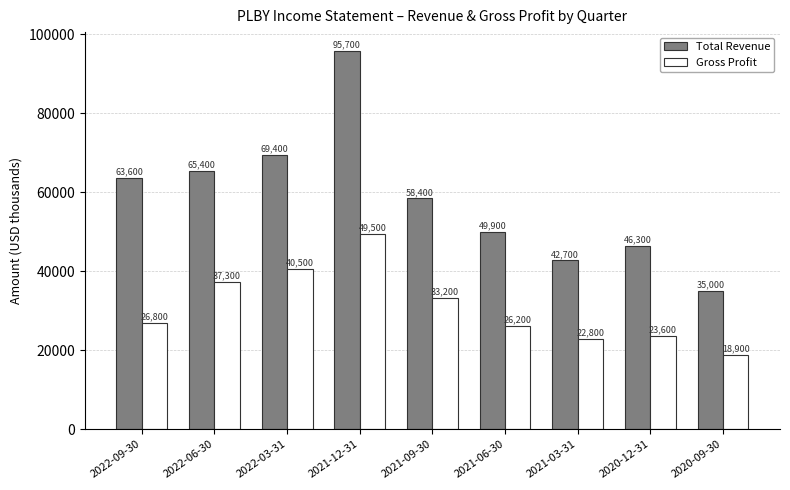

Which series has the widest spread of values?

Total Revenue